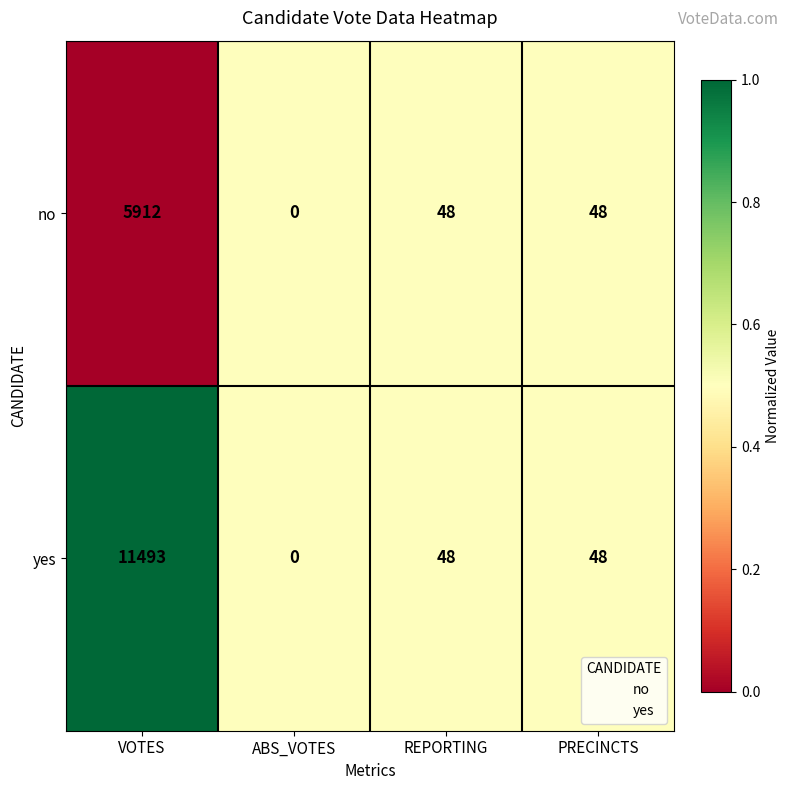

Which label corresponds to the smallest value in the chart?

ABS_VOTES